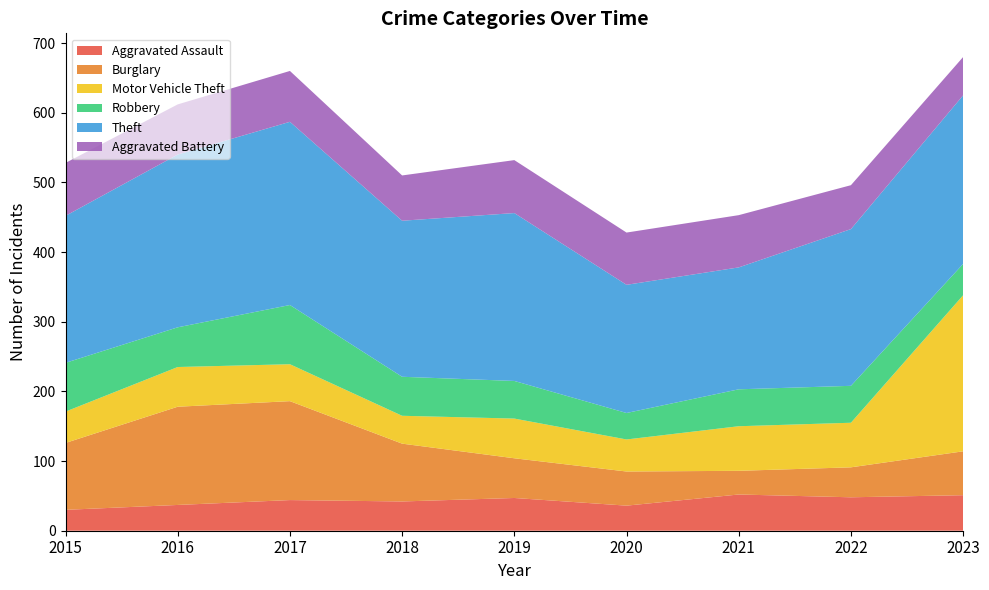

Reading left to right, transcribe all the data shown in this chart.

Aggravated Assault: 2015=30	2016=37	2017=44	2018=42	2019=47	2020=36	2021=52	2022=48	2023=51
Burglary: 2015=96	2016=141	2017=142	2018=83	2019=57	2020=49	2021=34	2022=43	2023=63
Motor Vehicle Theft: 2015=45	2016=57	2017=53	2018=40	2019=57	2020=46	2021=64	2022=64	2023=224
Robbery: 2015=70	2016=57	2017=85	2018=56	2019=54	2020=38	2021=53	2022=53	2023=45
Theft: 2015=211	2016=248	2017=263	2018=224	2019=241	2020=184	2021=175	2022=225	2023=242
Aggravated Battery: 2015=76	2016=72	2017=73	2018=65	2019=76	2020=75	2021=75	2022=63	2023=55